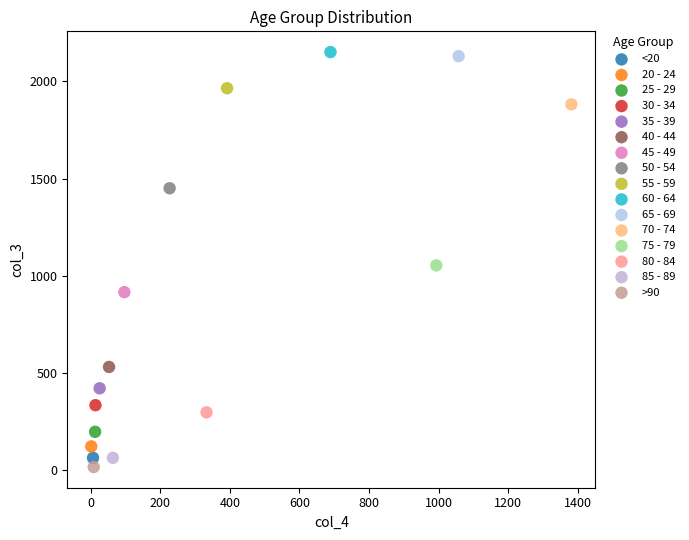

What are all the series names shown in the legend?

<20, 20 - 24, 25 - 29, 30 - 34, 35 - 39, 40 - 44, 45 - 49, 50 - 54, 55 - 59, 60 - 64, 65 - 69, 70 - 74, 75 - 79, 80 - 84, 85 - 89, >90